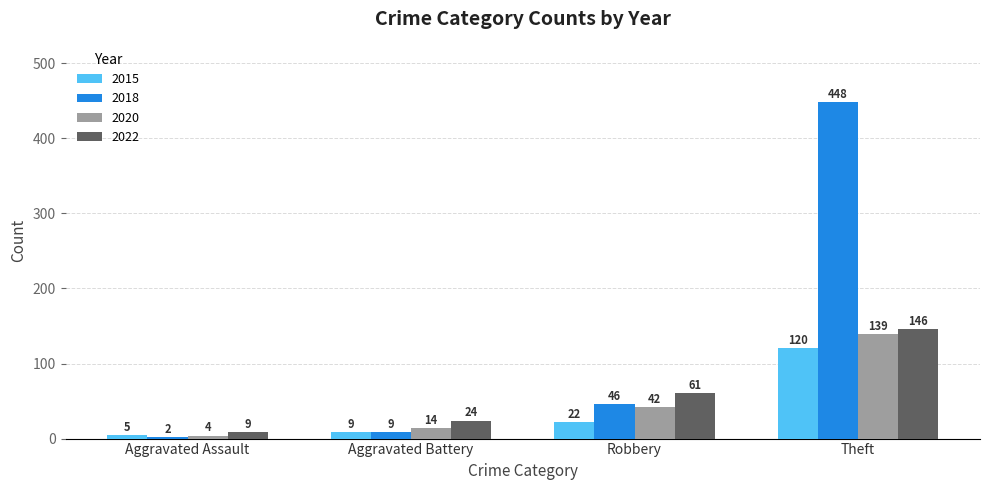

Reading left to right, extract all data points from this chart.

2015: Aggravated Assault=5	Aggravated Battery=9	Robbery=22	Theft=120
2018: Aggravated Assault=2	Aggravated Battery=9	Robbery=46	Theft=448
2020: Aggravated Assault=4	Aggravated Battery=14	Robbery=42	Theft=139
2022: Aggravated Assault=9	Aggravated Battery=24	Robbery=61	Theft=146